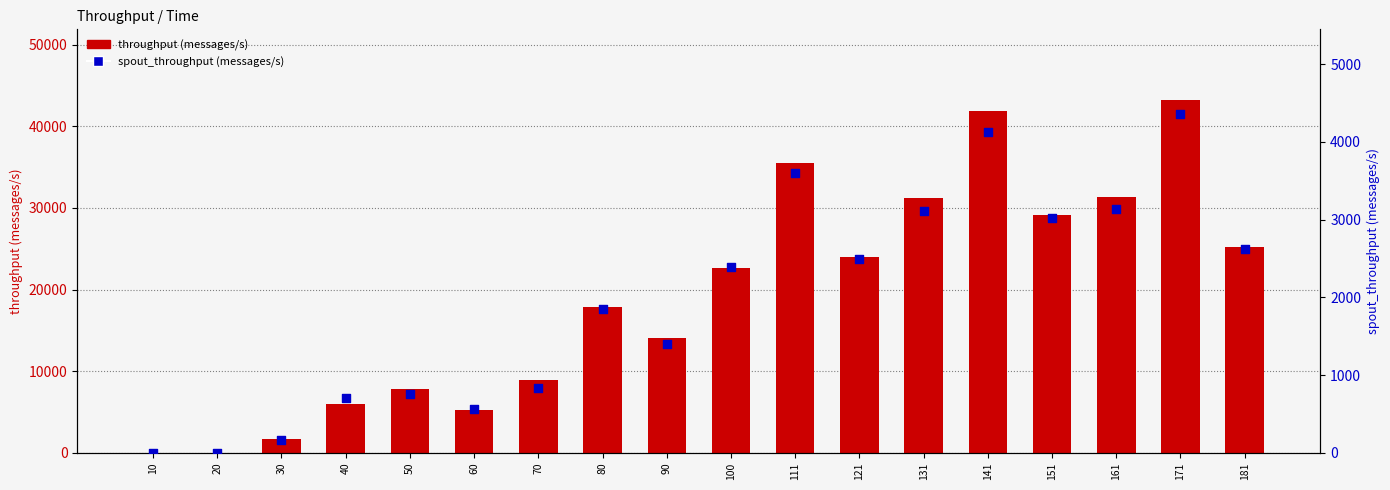

At how many categories does at least one series exceed 29267?

5